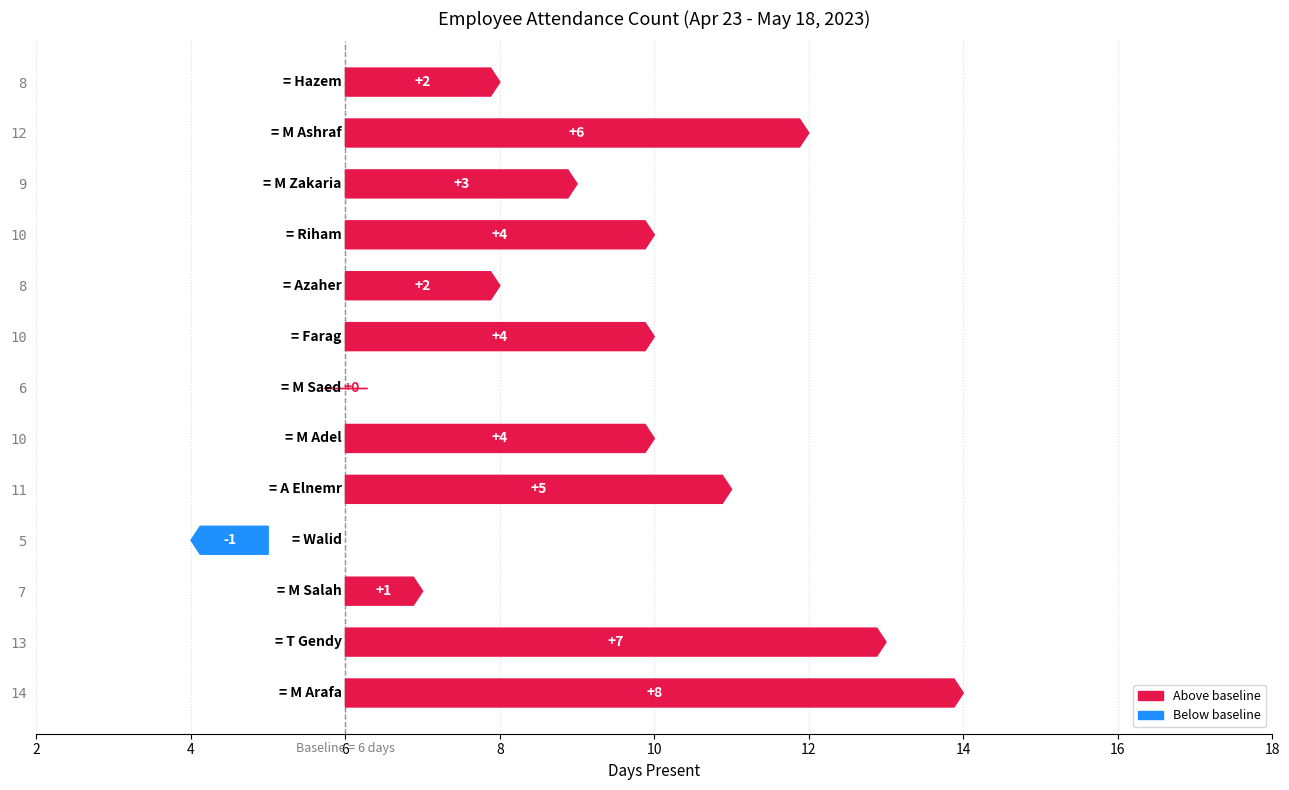

How many values are below 10?

6